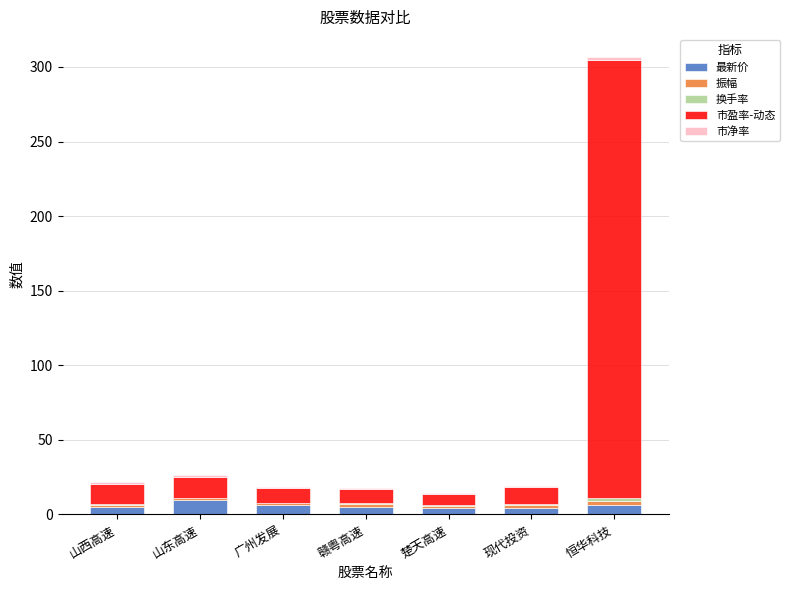

At which category is the sum across all series the highest?

恒华科技